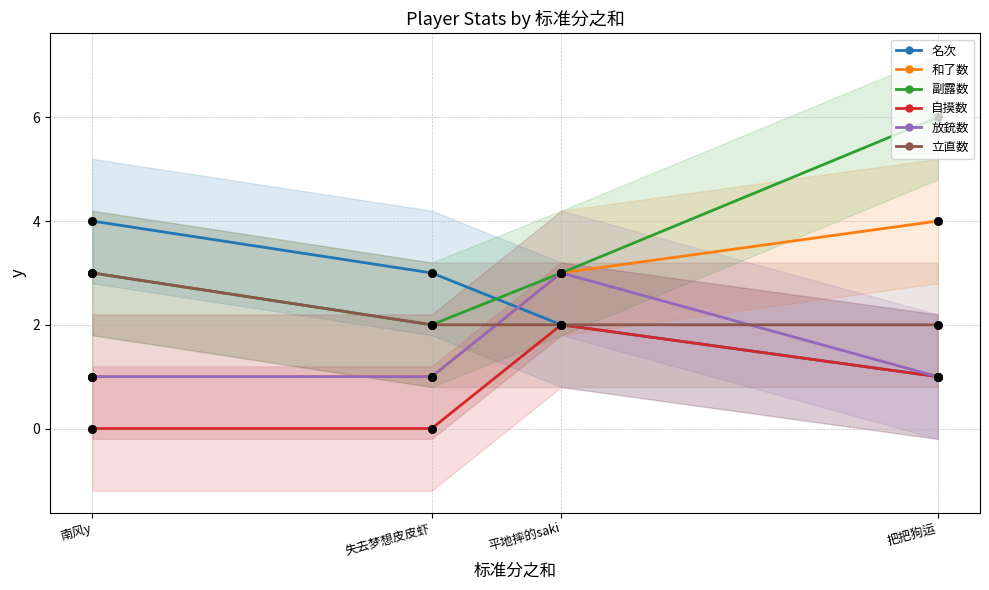

What are all the series names shown in the legend?

名次, 和了数, 副露数, 自摸数, 放銃数, 立直数